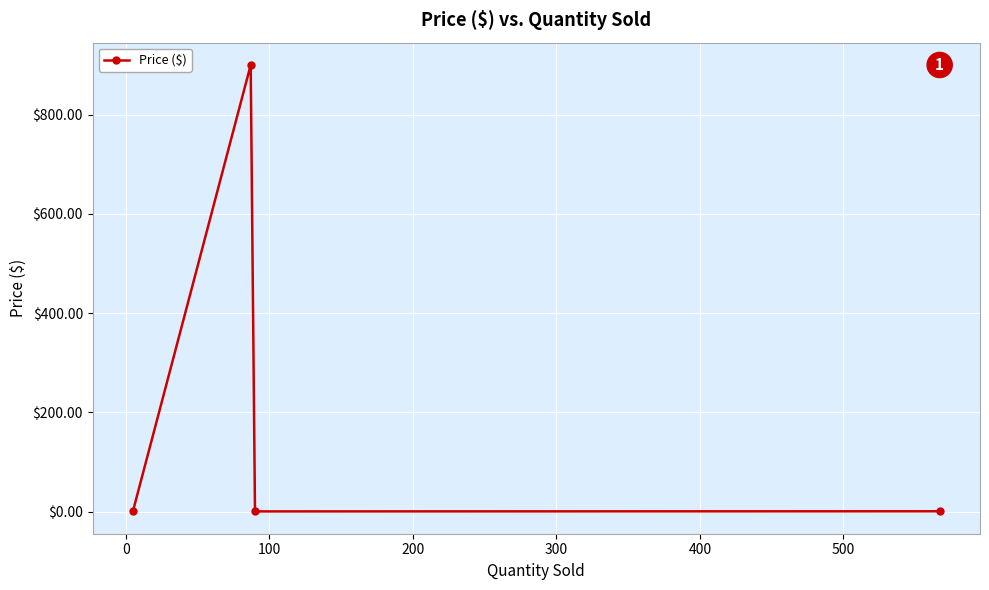

What is the average value?

225.4